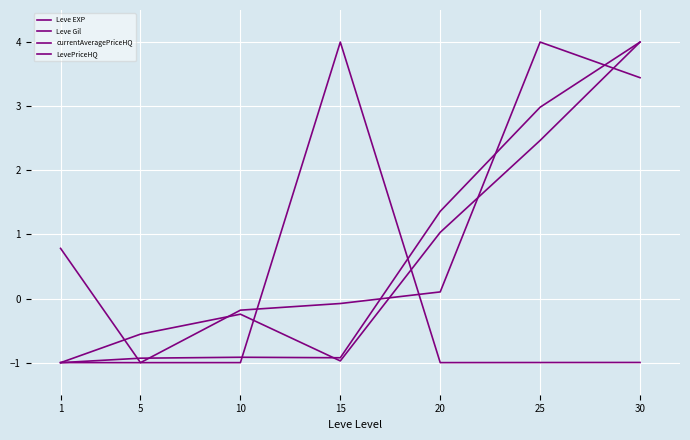

How many lines are shown in the chart?

4